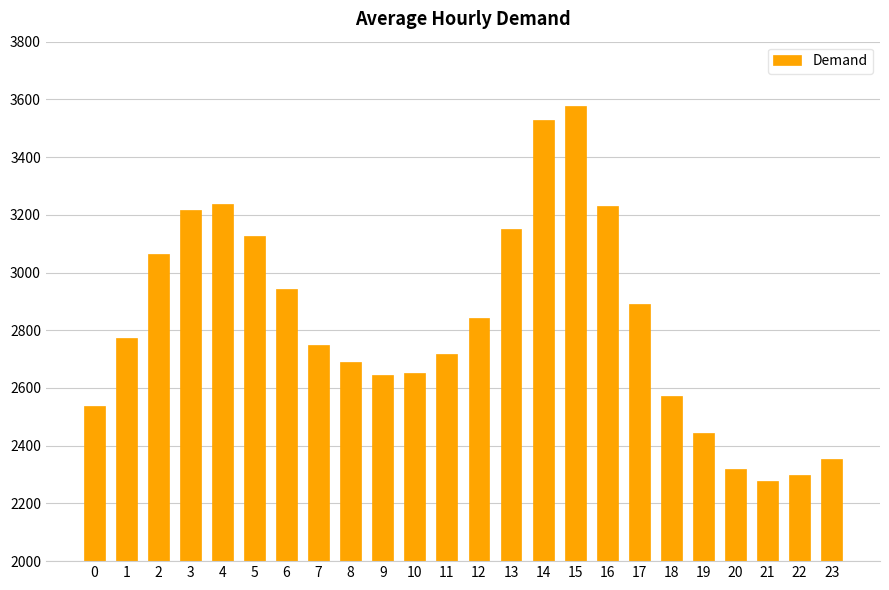

The chart shows a value of 4458 at 16. True or false?

False